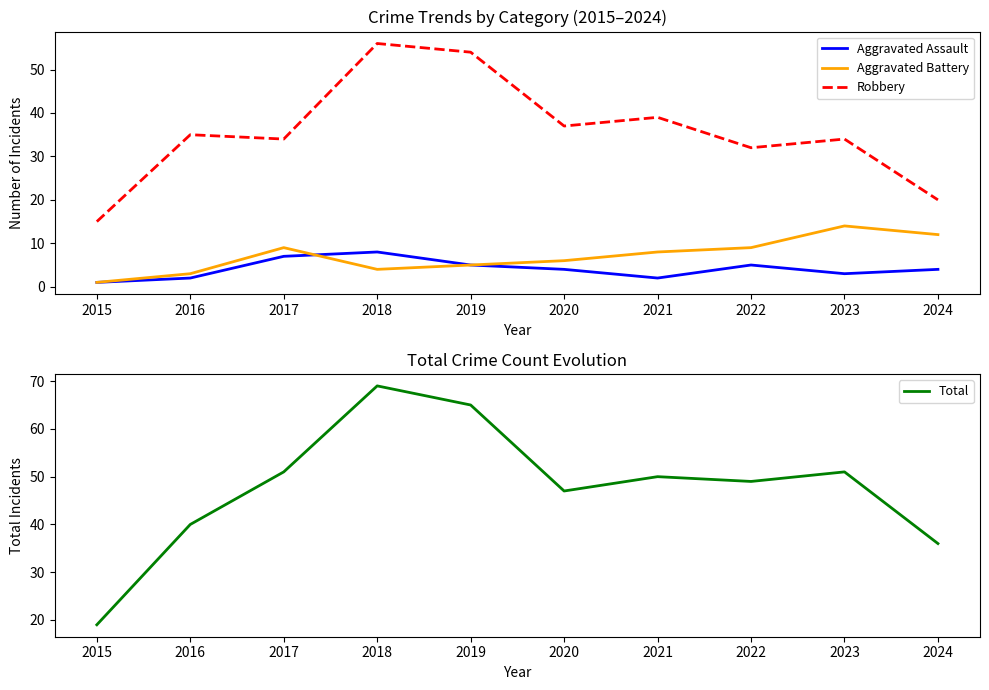

What is the difference between the maximum and second lowest values in the Aggravated Battery series?

11